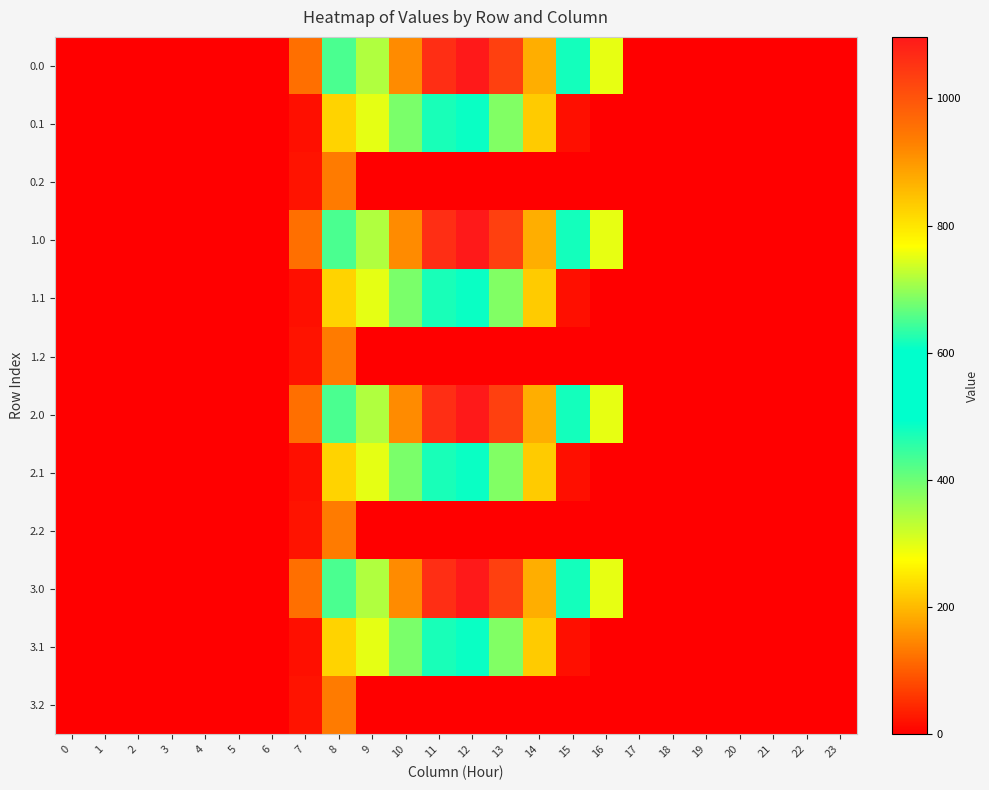

What is the greatest value displayed?

1096.7